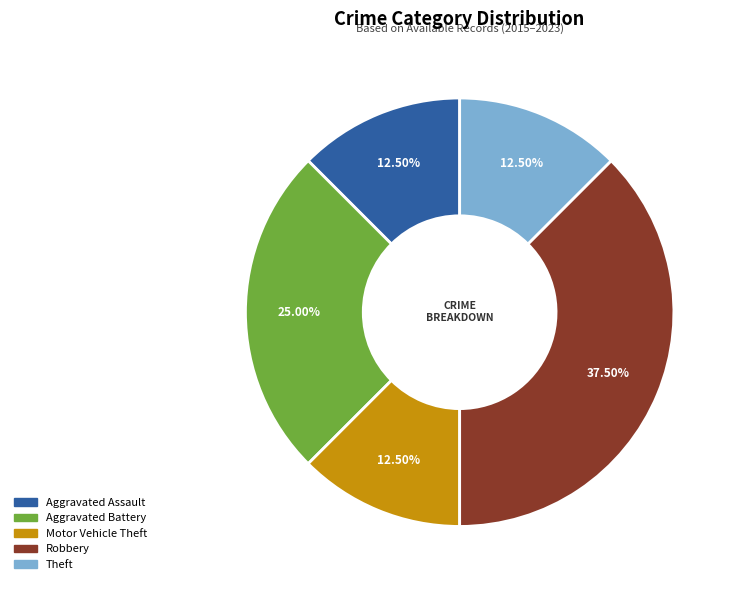

Which slice is the largest?

Robbery